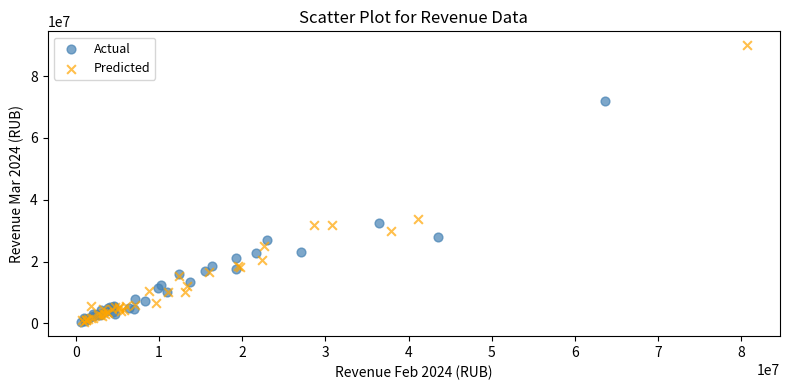

Which series reaches the maximum Y coordinate?

Predicted